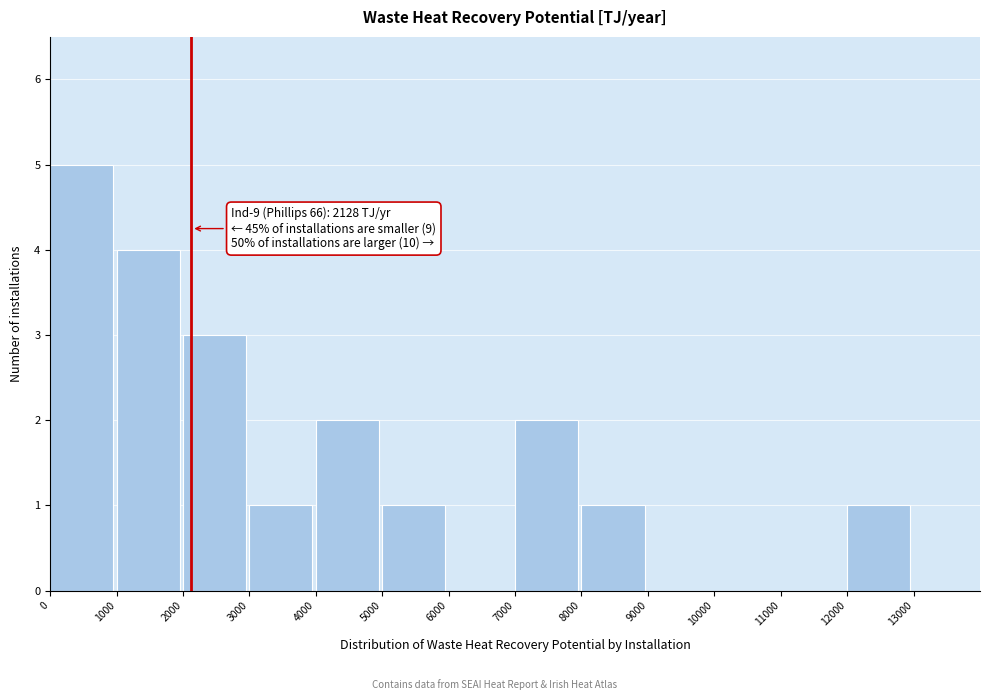

Which range on the x-axis has the tallest bar?

0 to 1000